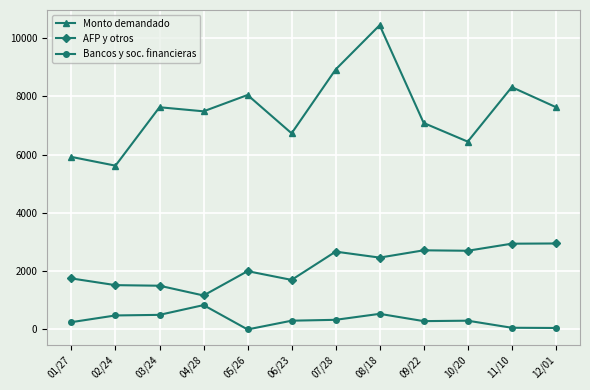

At which category is the sum across all series the highest?

08/18